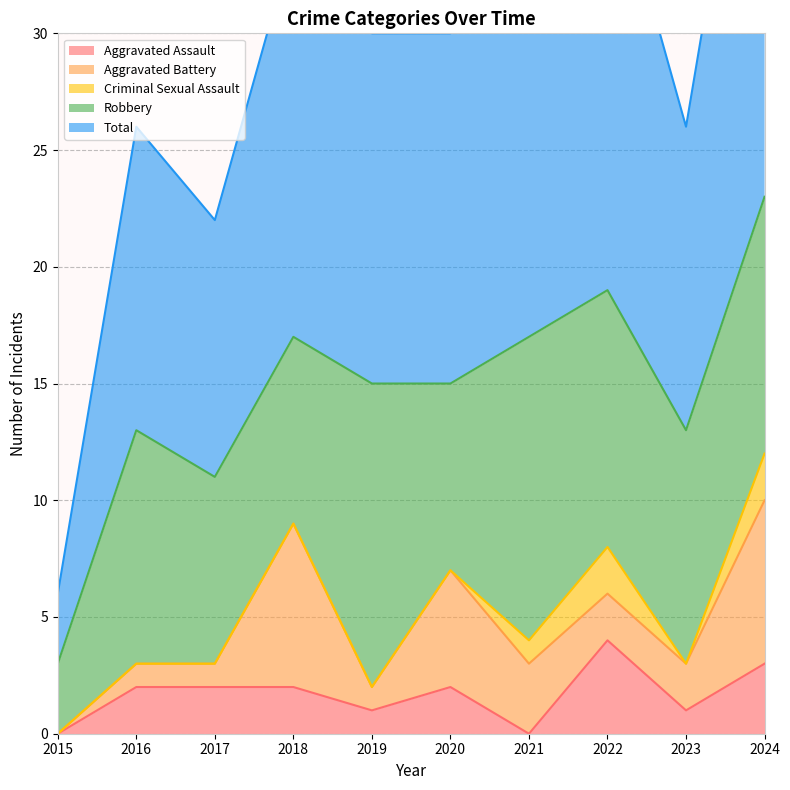

Which series has the largest total across all categories?

Total